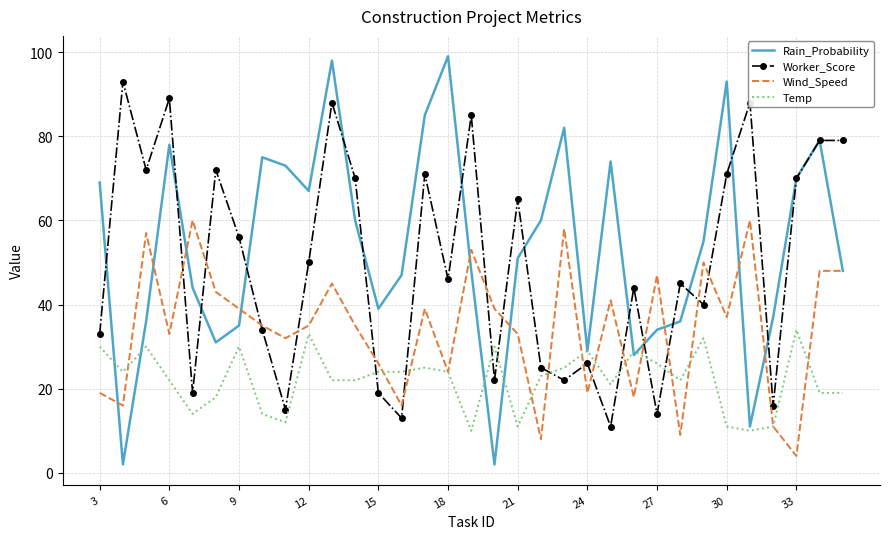

What is the lowest value of the Wind_Speed series?

4